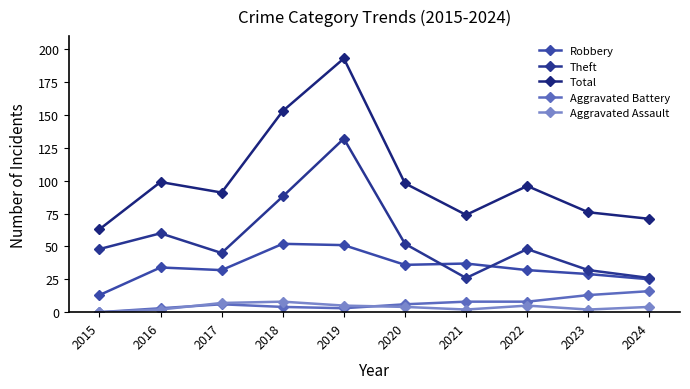

Which series has the largest range (max minus min)?

Total